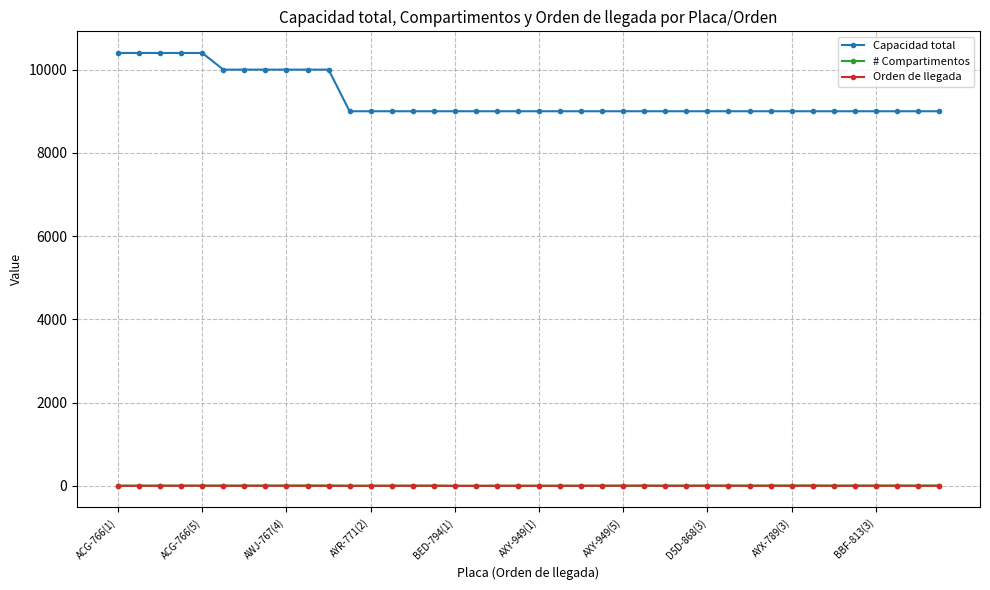

What is the maximum value shown in the chart?

10400